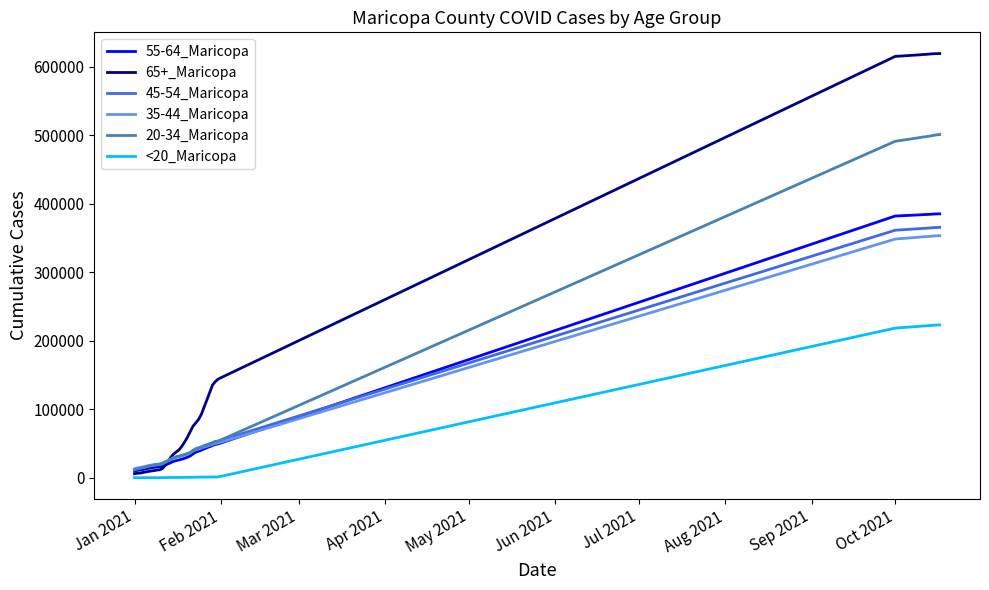

Which series has the largest total across all categories?

65+_Maricopa